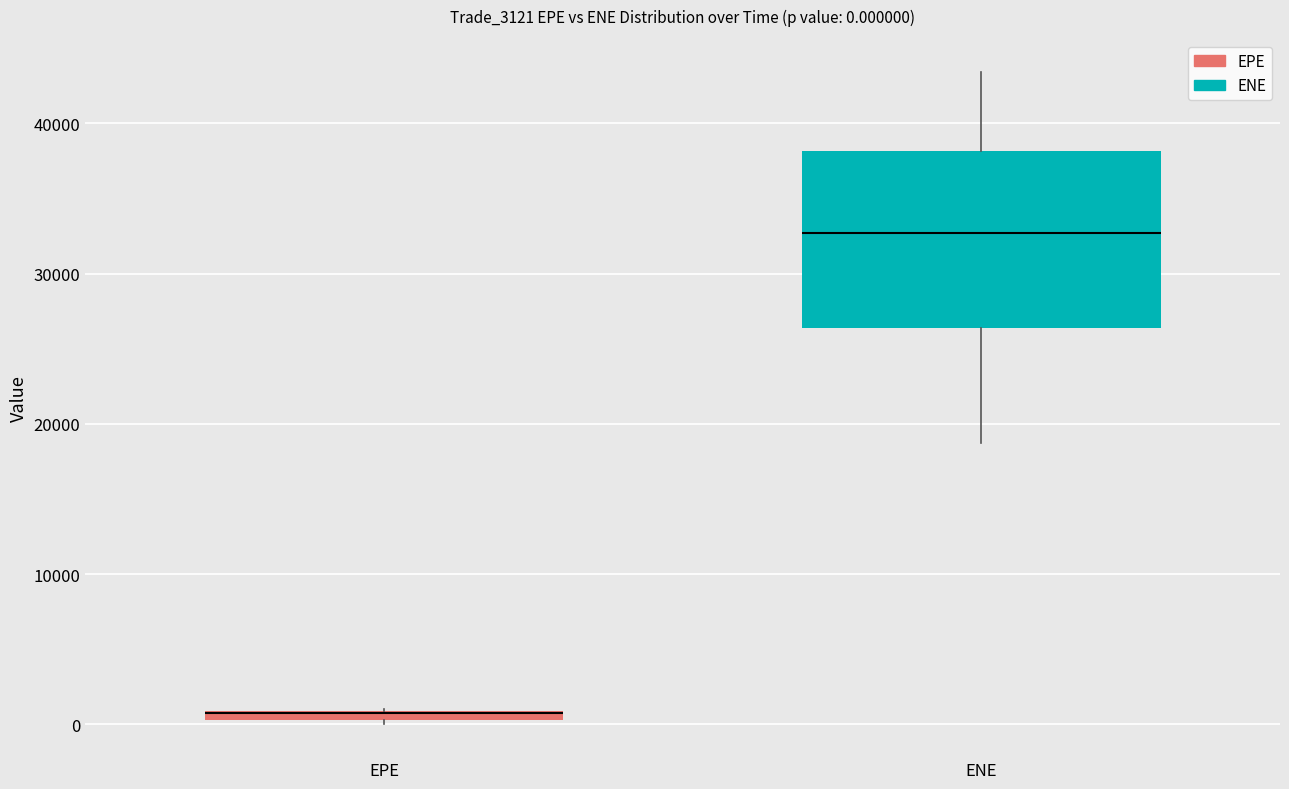

Comparing the boxes themselves (not the whiskers), which one is the tallest?

ENE